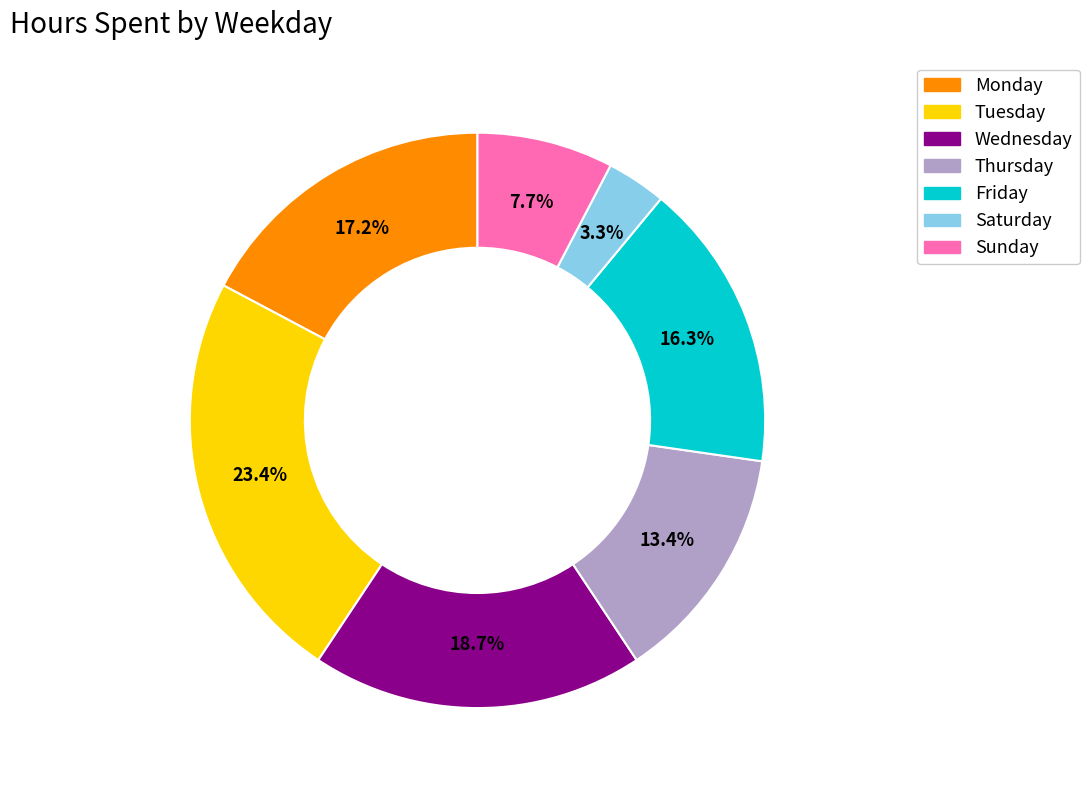

To the nearest percent, what is the difference between the largest and smallest slice percentages?

20%